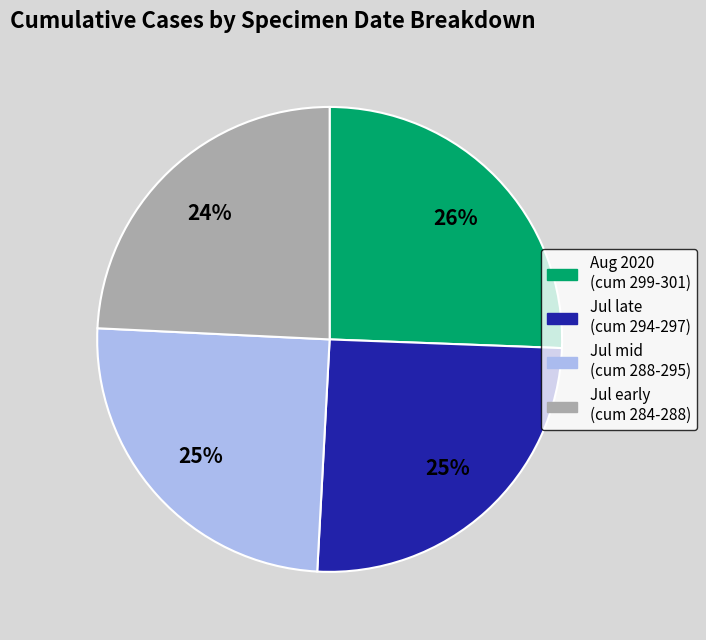

To the nearest percent, what is the average slice percentage?

25%